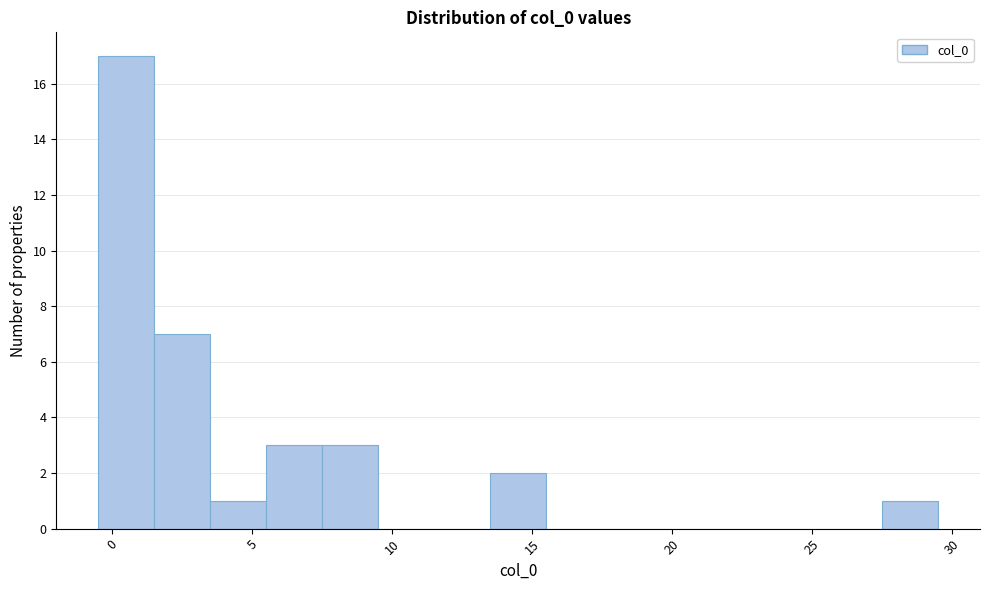

Reading left to right, transcribe this chart: for each bar, give the range it covers on the x-axis and its height. The values are not printed on the chart, so give them approximately, as read against the axis.

-0.5 to 1.5: 17
1.5 to 3.5: 7
3.5 to 5.5: 1
5.5 to 7.5: 3
7.5 to 9.5: 3
9.5 to 11.5: 0
11.5 to 13.5: 0
13.5 to 15.5: 2
15.5 to 17.5: 0
17.5 to 19.5: 0
19.5 to 21.5: 0
21.5 to 23.5: 0
23.5 to 25.5: 0
25.5 to 27.5: 0
27.5 to 29.5: 1